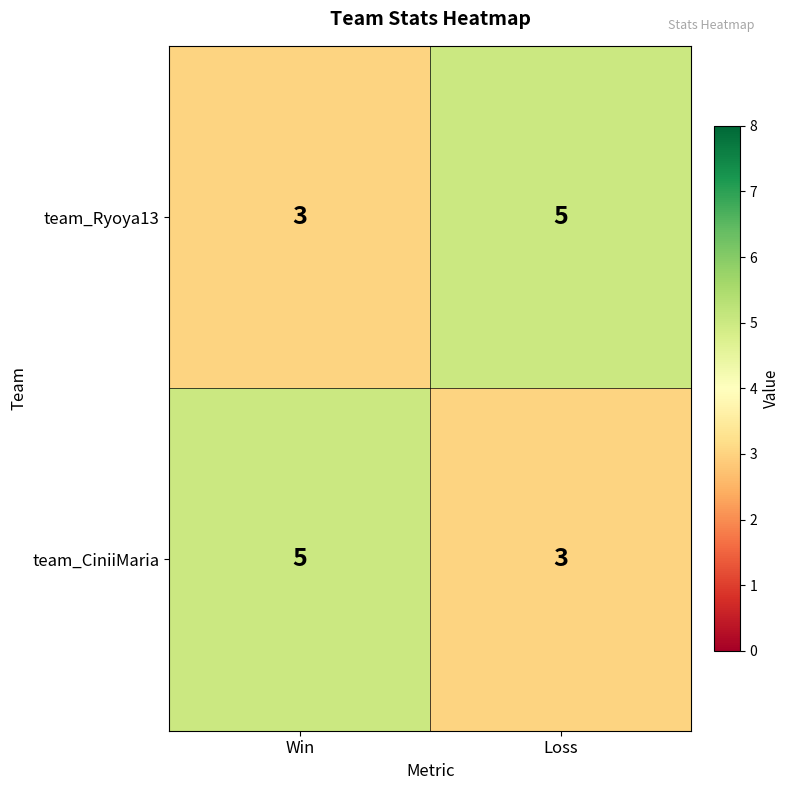

What is the lowest value of the team_CiniiMaria series?

3